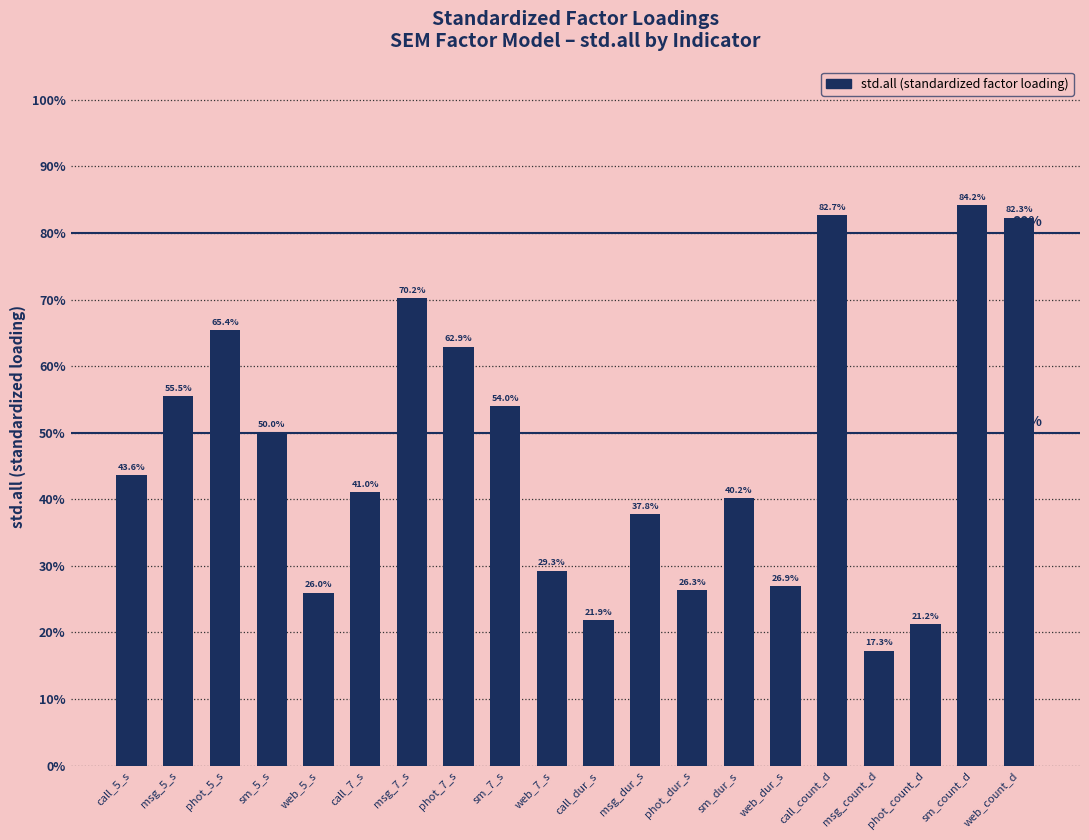

What is the smallest value displayed?

0.2